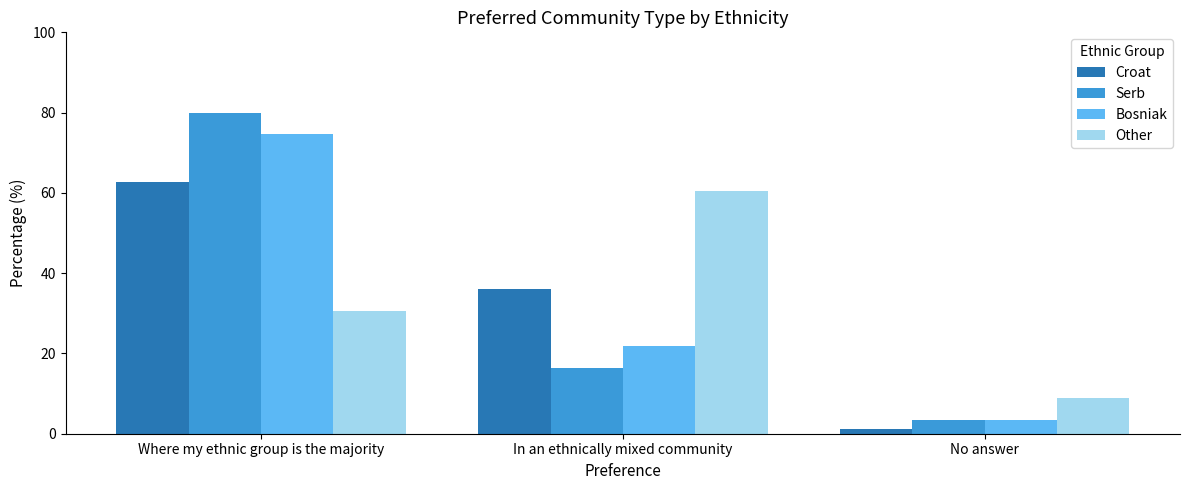

What is the highest value of the Bosniak series?

74.7